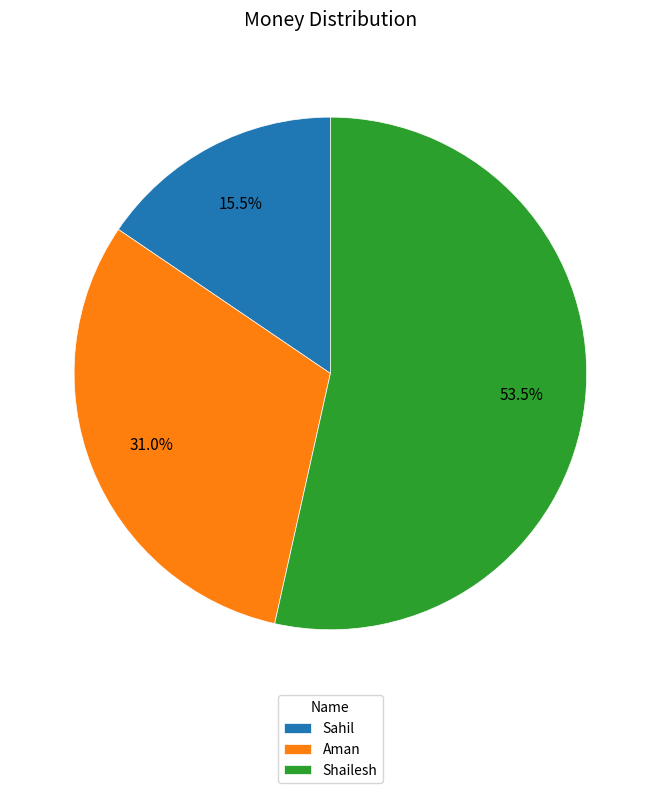

Between Aman and Sahil, which is larger?

Aman